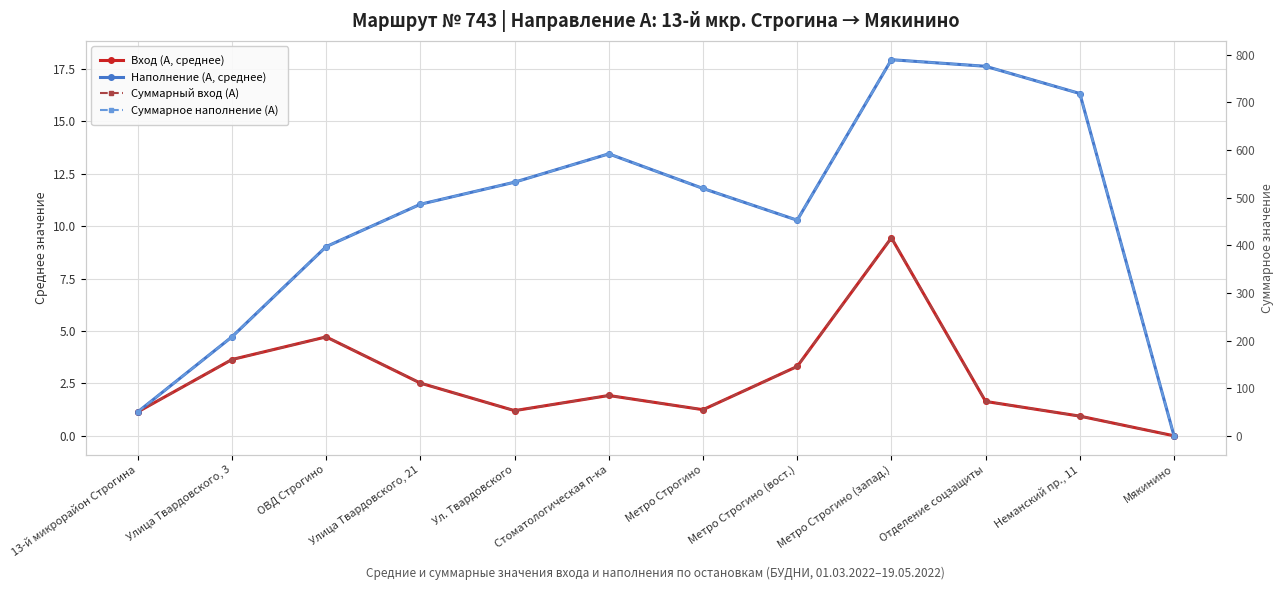

How many values in Наполнение (А, среднее) are above zero?

11